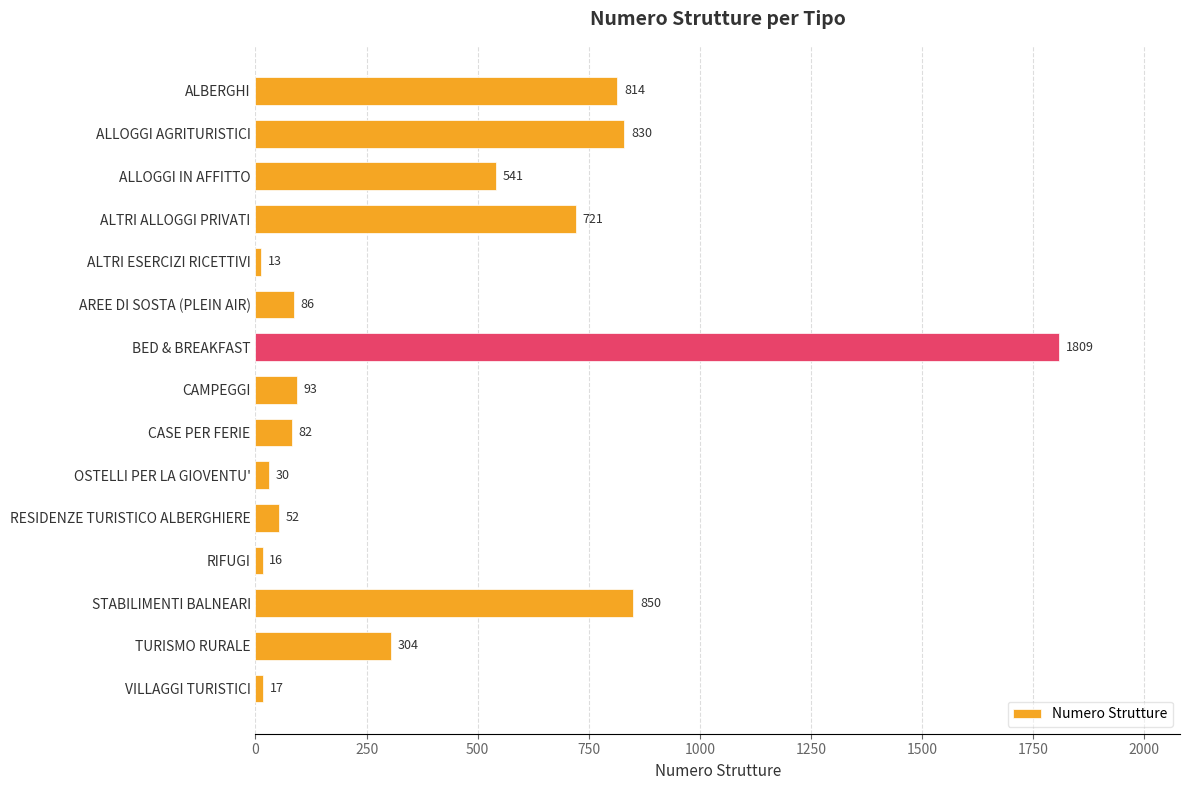

What is the ratio of the value at ALTRI ALLOGGI PRIVATI to the value at ALLOGGI AGRITURISTICI?

0.9